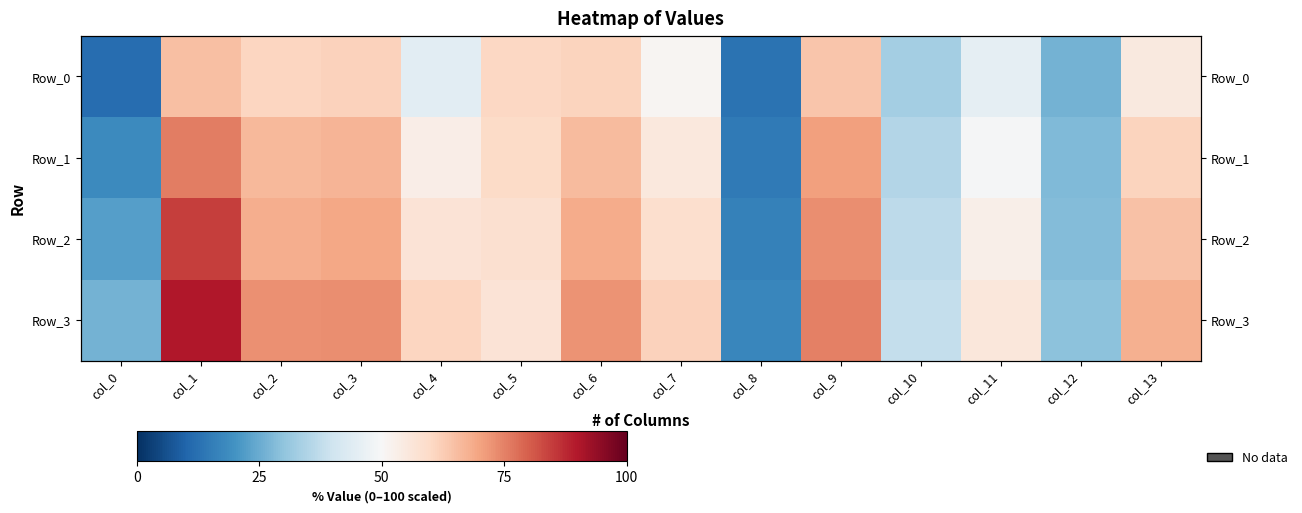

Rank the categories by Row_2 value from lowest to highest.

col_8, col_0, col_12, col_10, col_11, col_4, col_5, col_7, col_13, col_2, col_6, col_3, col_9, col_1